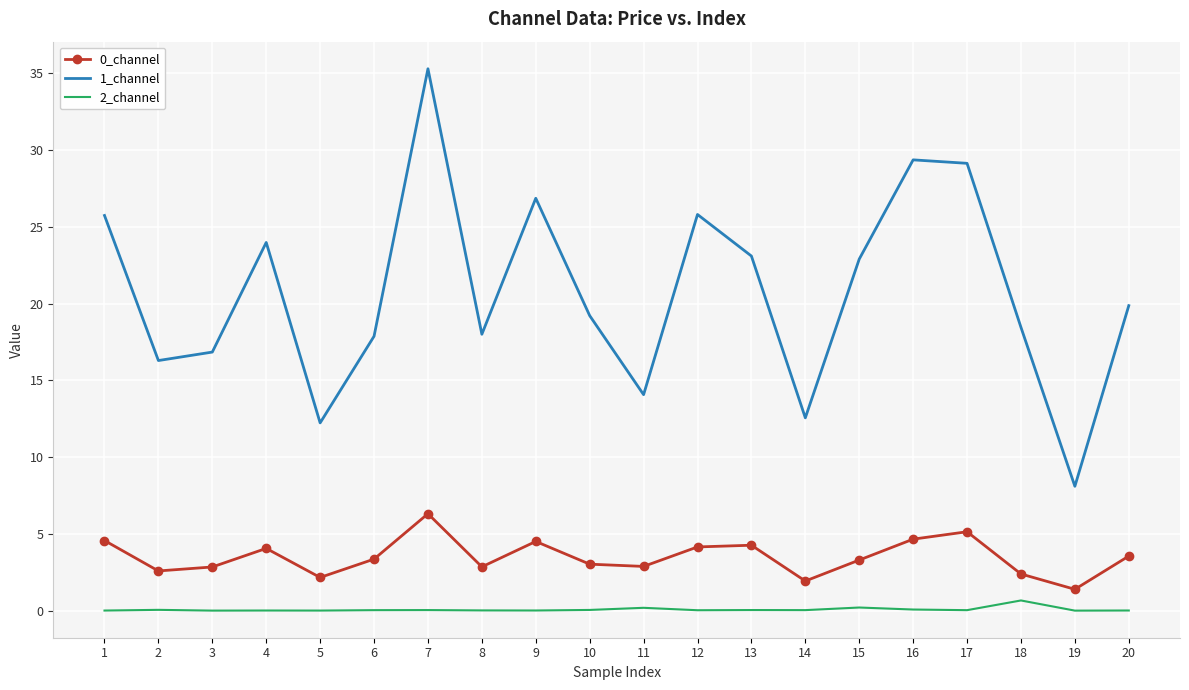

At which category does the chart reach its peak across all series?

7